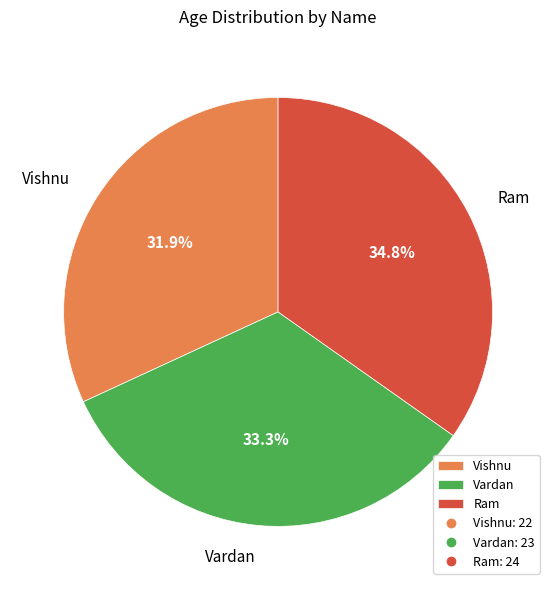

What percentage do Ram and Vardan together represent?

68.1%